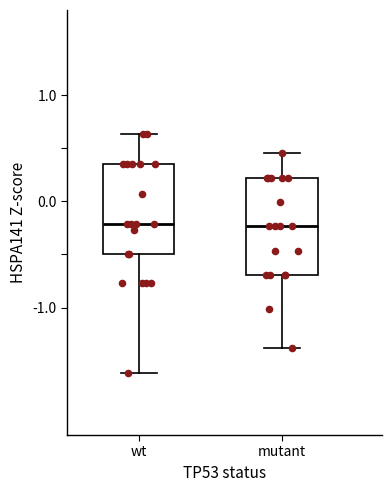

Where is the upper edge of the box for wt on the y-axis? The values are not printed on the chart, so give them approximately, as read against the axis.

0.4